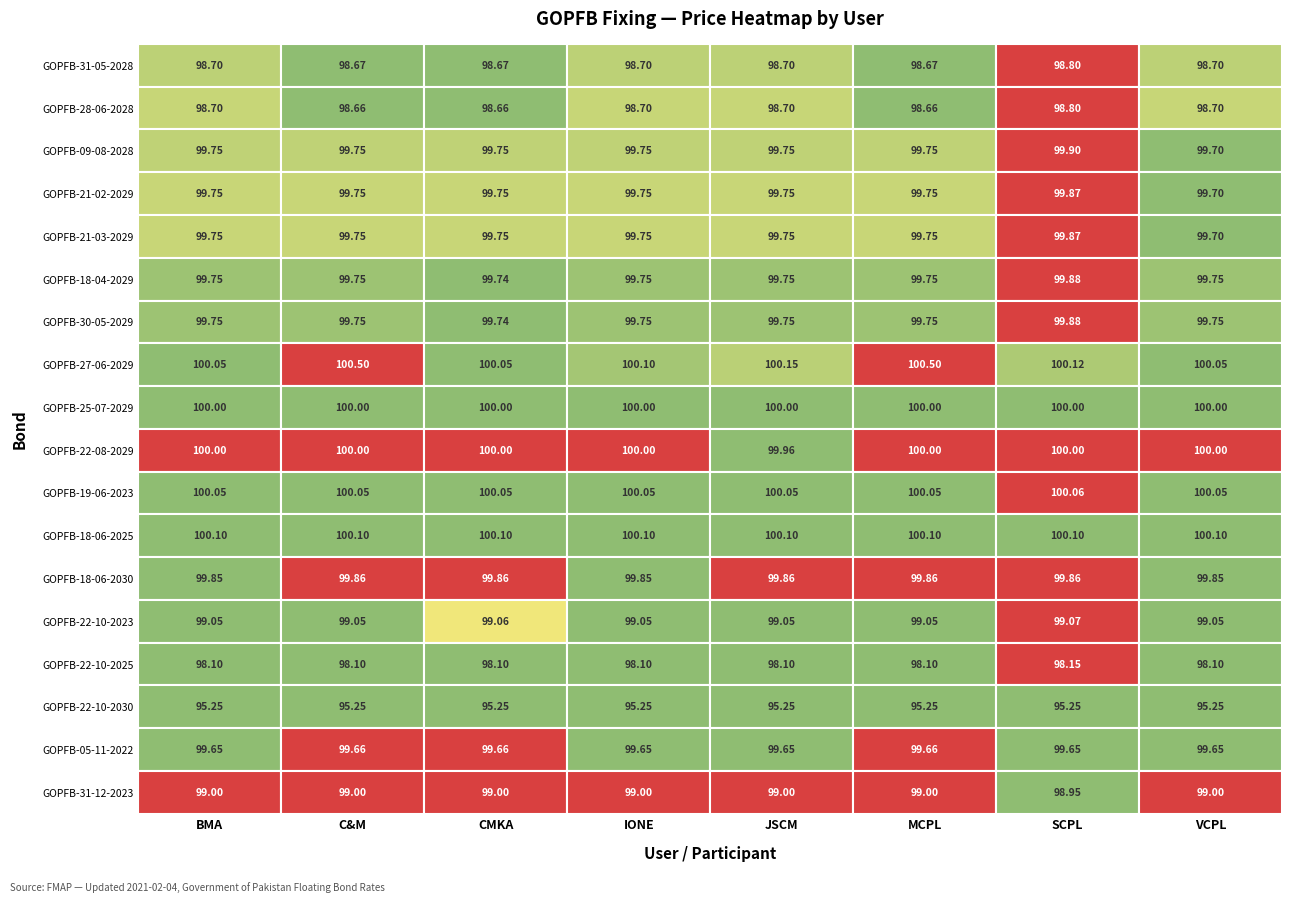

How many values in the MCPL series exceed 99?

13